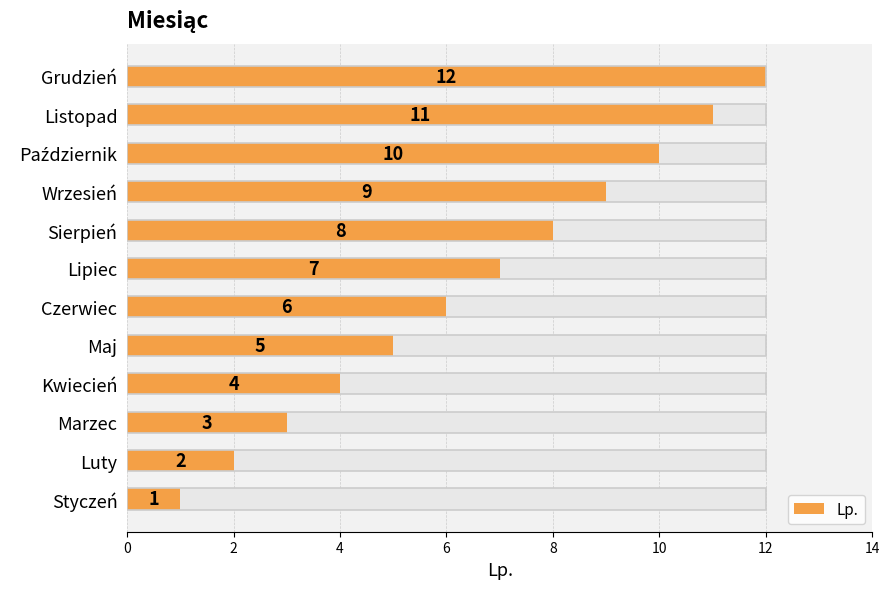

What is the difference between the second highest and second lowest values?

9